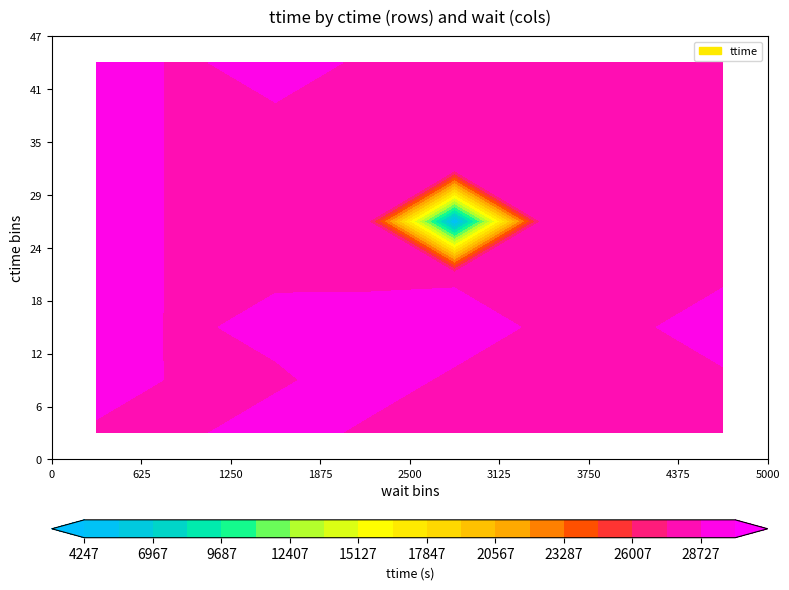

The 0 series shows 30074 at 38. True or false?

True